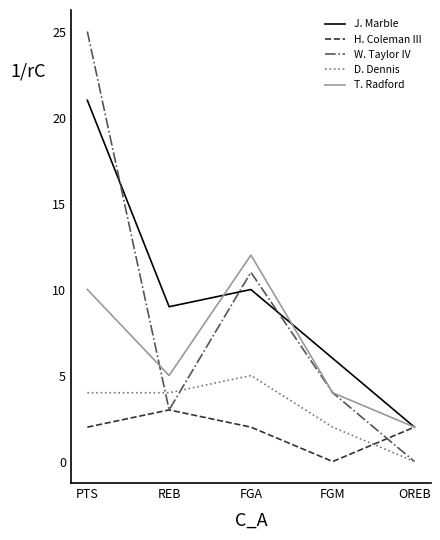

What are all the series names shown in the legend?

J. Marble, H. Coleman III, W. Taylor IV, D. Dennis, T. Radford